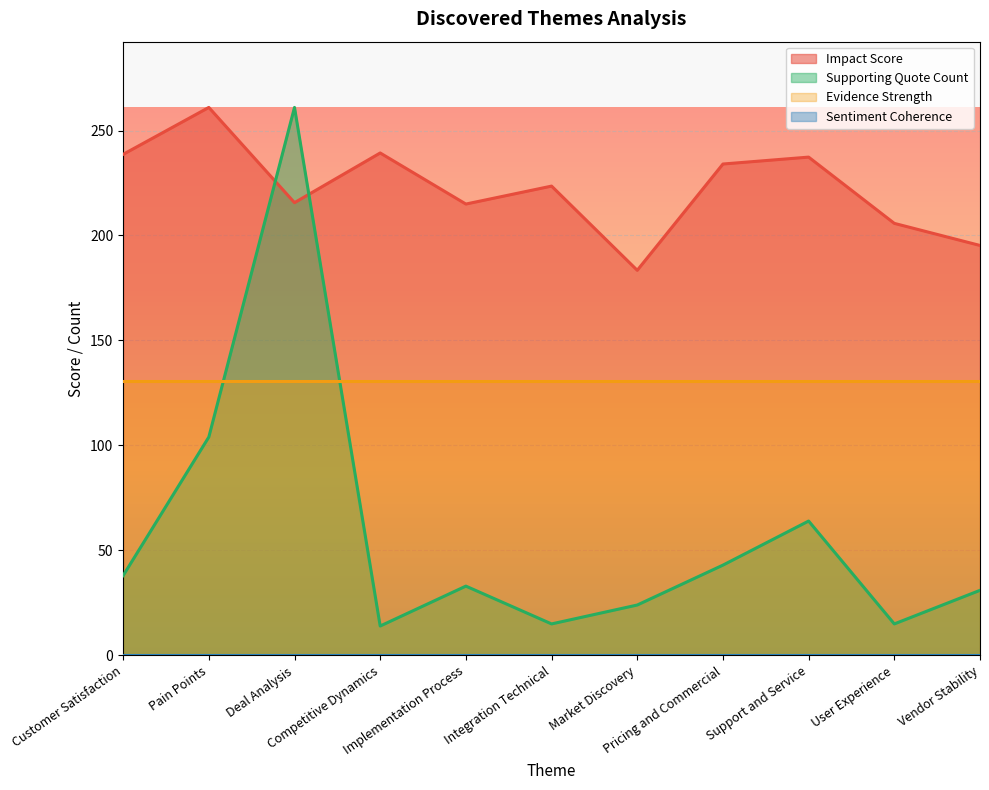

Which series has the largest total across all categories?

Impact Score